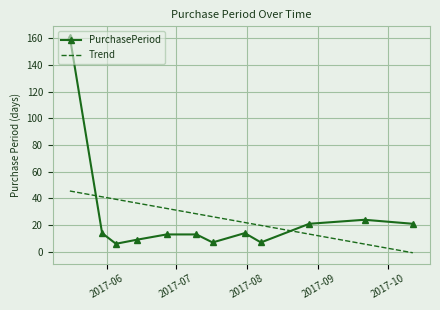

Where is the first local maximum?

2017-07-31